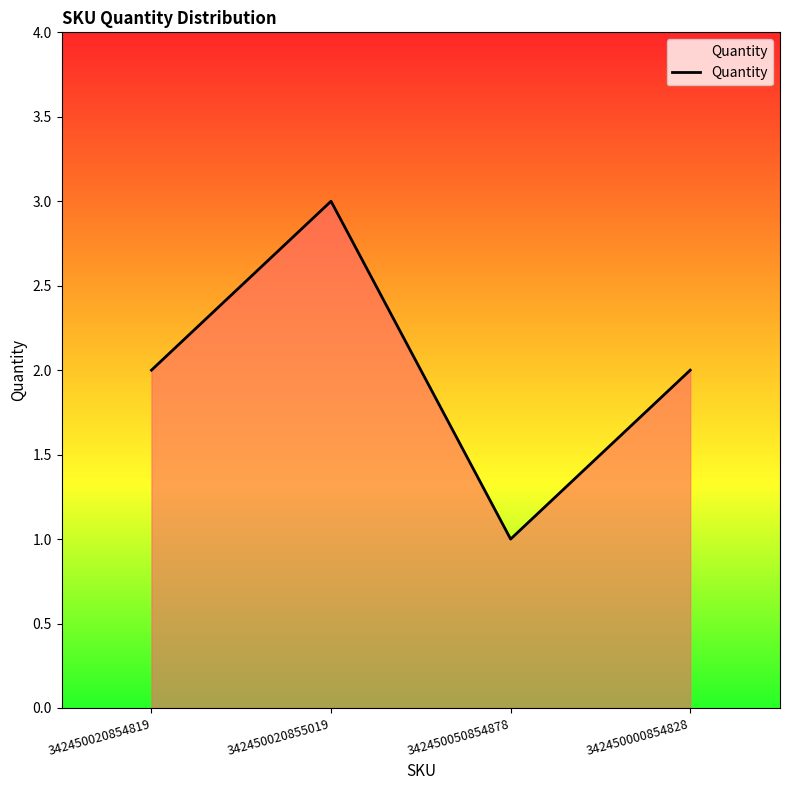

Where is the first local maximum?

342450020855019